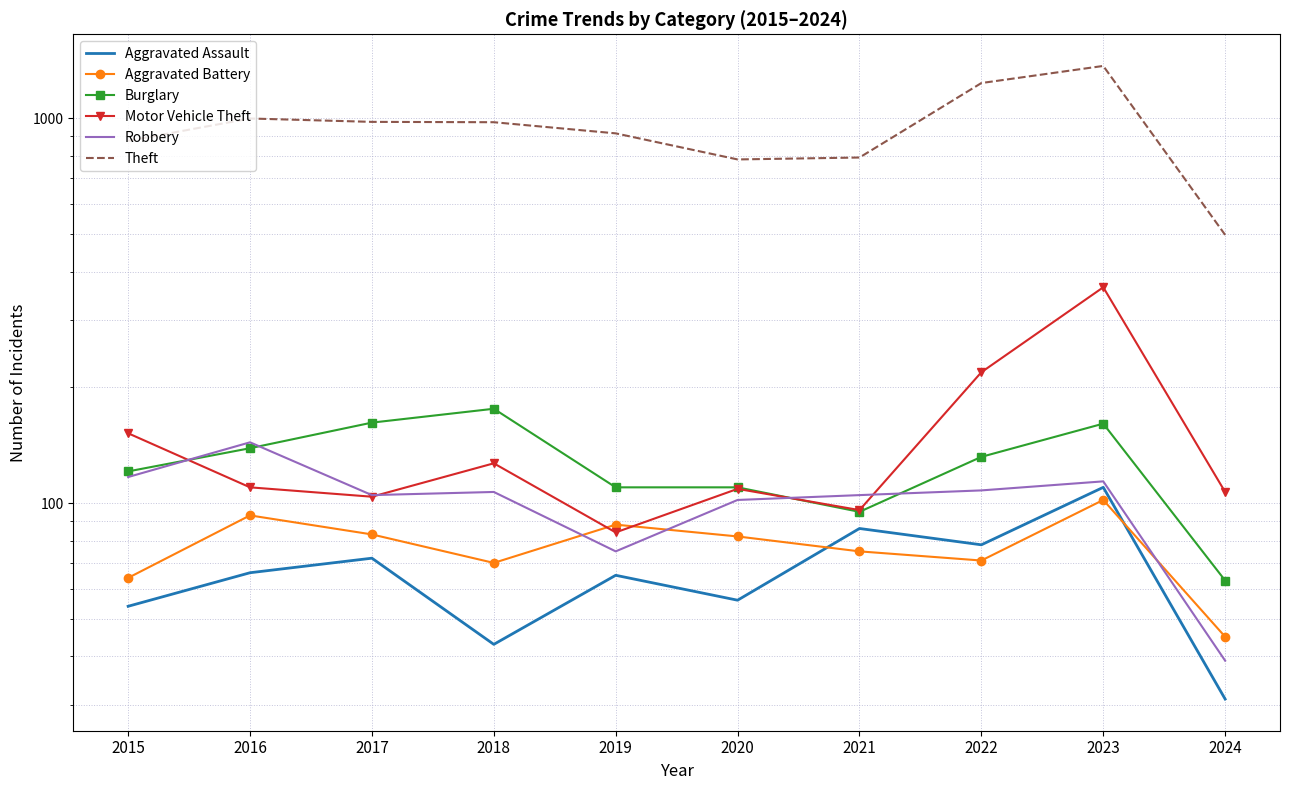

What is the spread (max minus min) of values at 2023?

1266